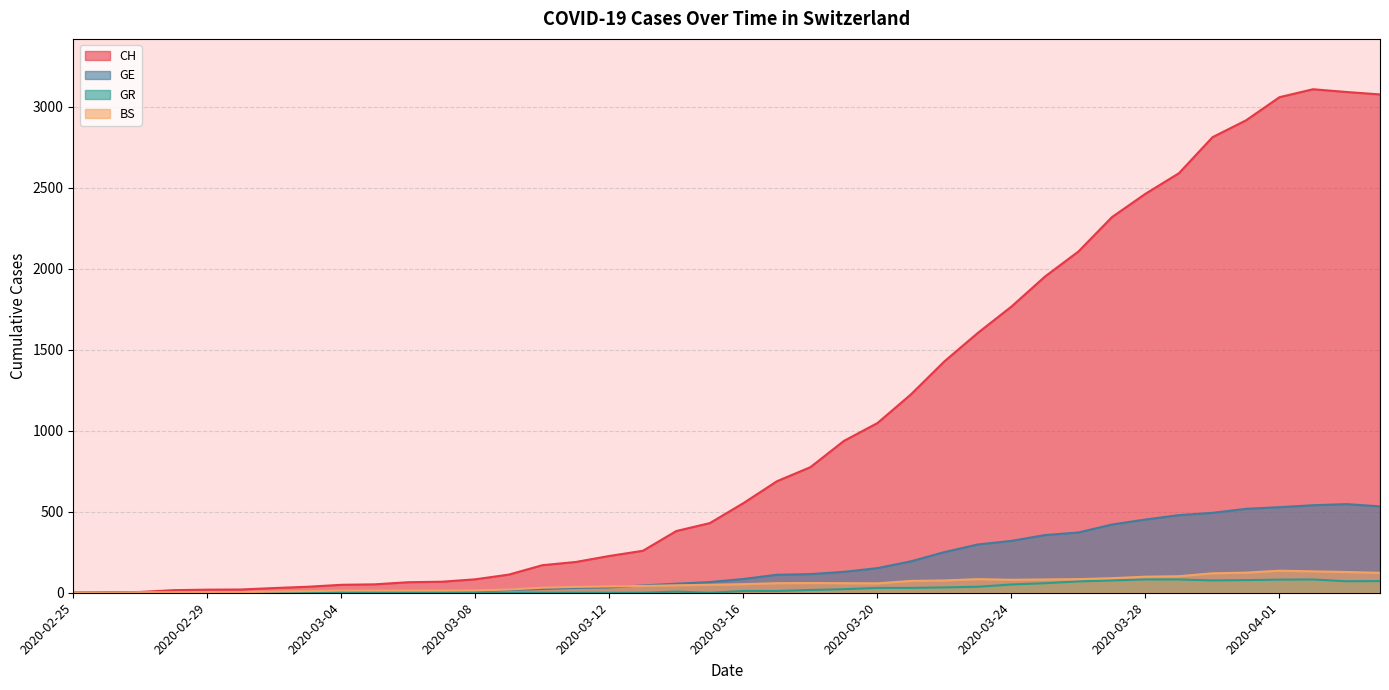

Between 2020-03-09 and 2020-04-01, which is larger?

2020-04-01